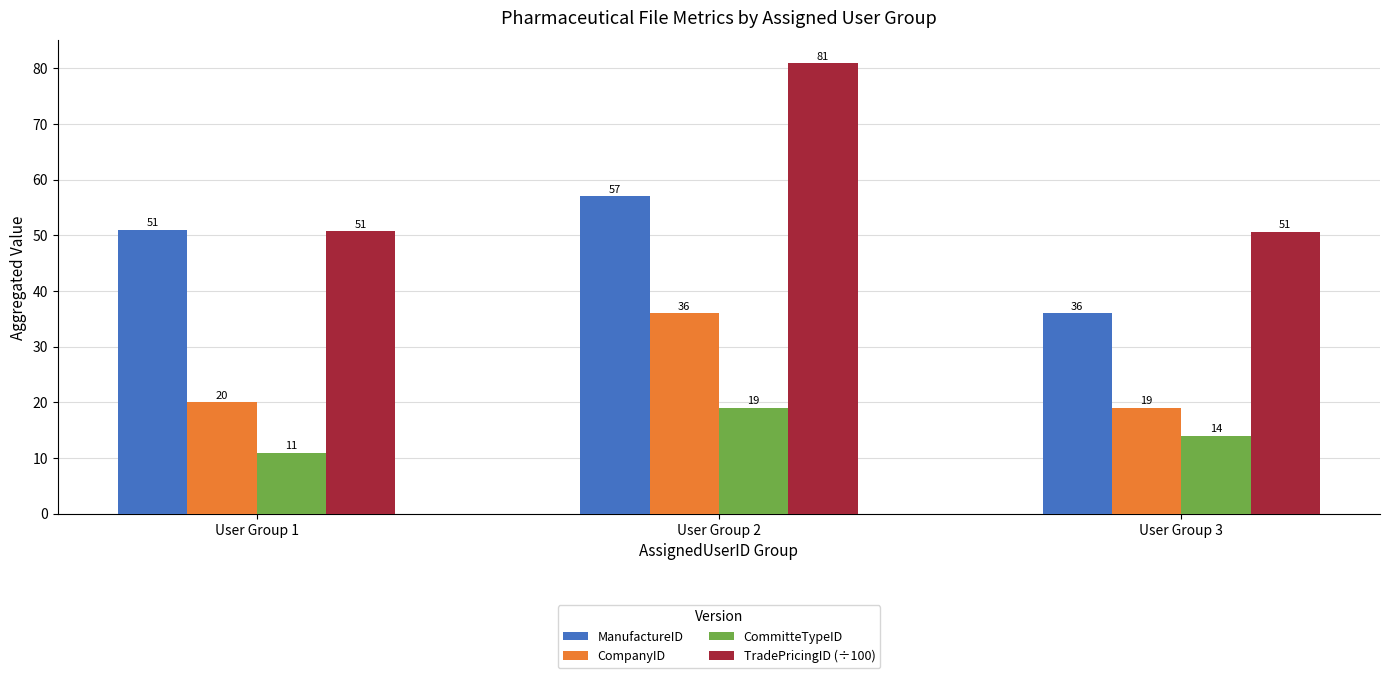

What is the value of the ManufactureID bar at the 1st from the left?

51.0